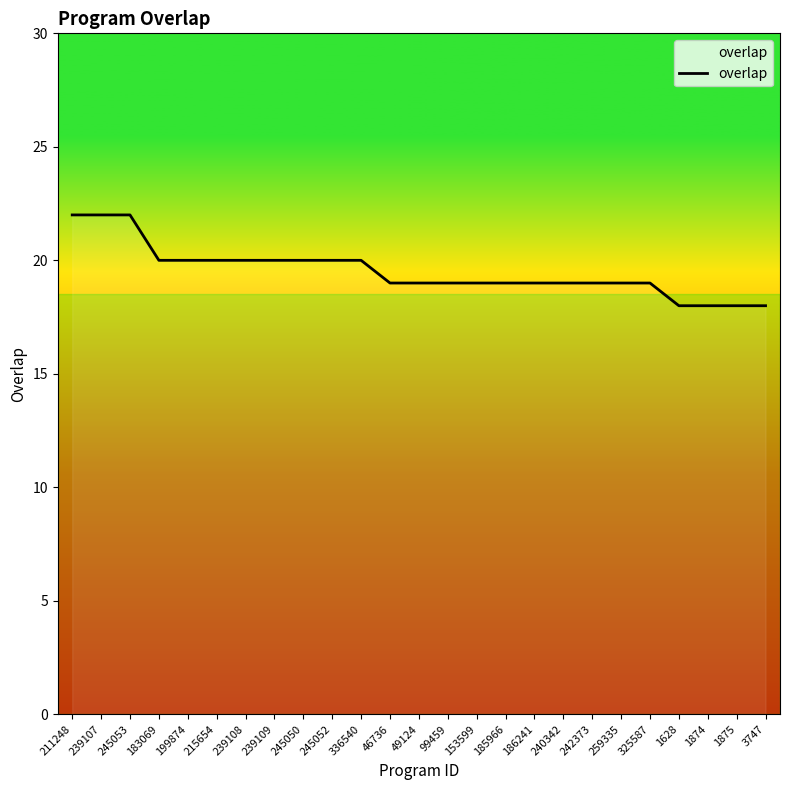

Approximately how many times larger is the value at 240342 compared to 242373?

1.0